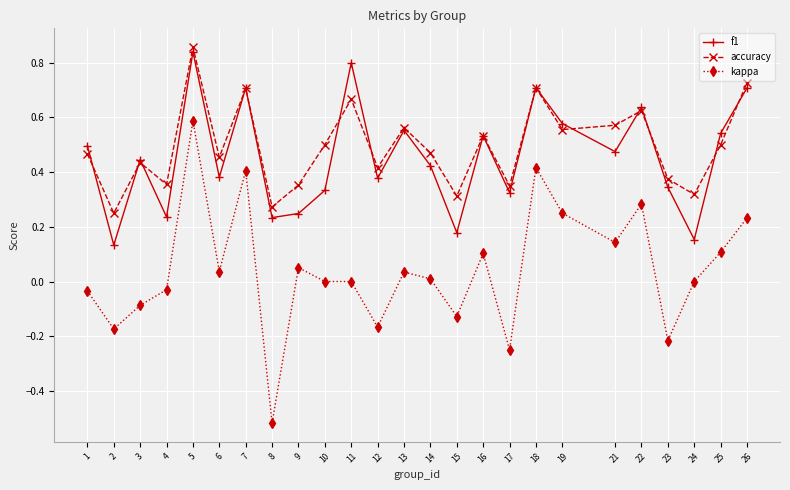

True or false: accuracy and kappa cross at least once.

False